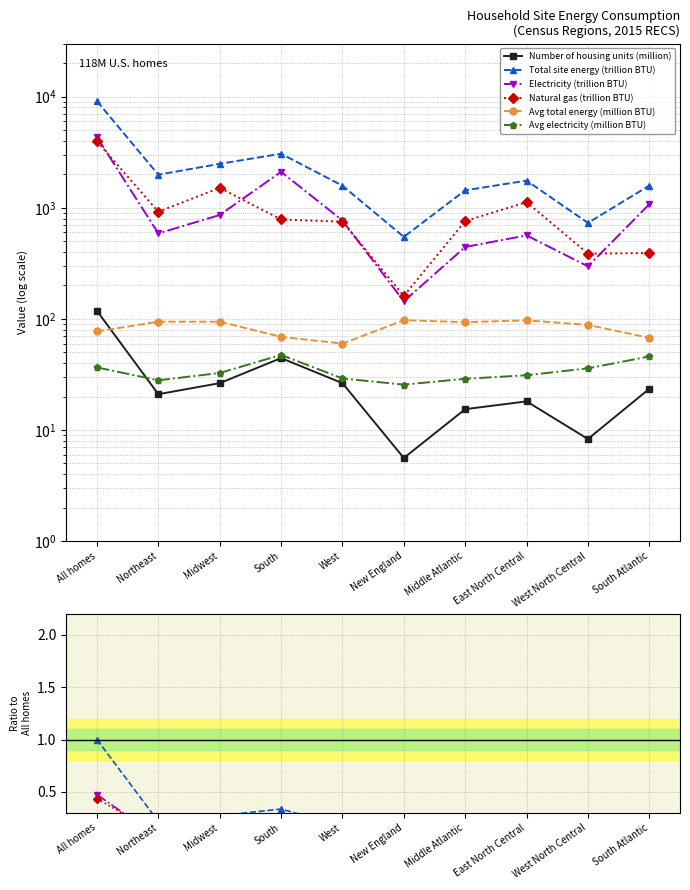

True or false: Natural gas (trillion BTU) and Number of housing units (million) cross at least once.

False